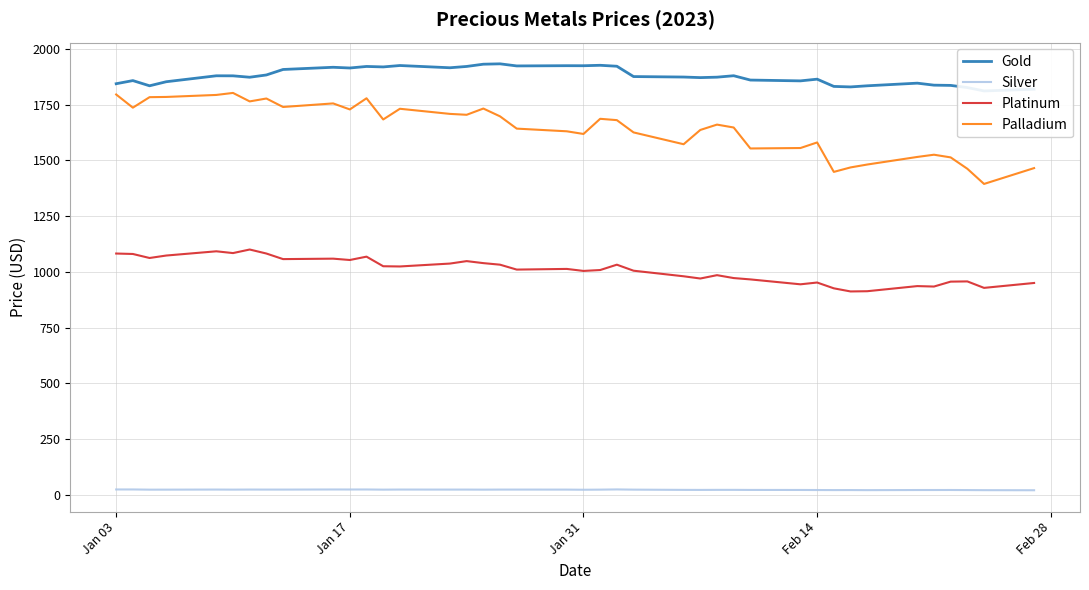

True or false: Silver and Palladium intersect in this chart.

False